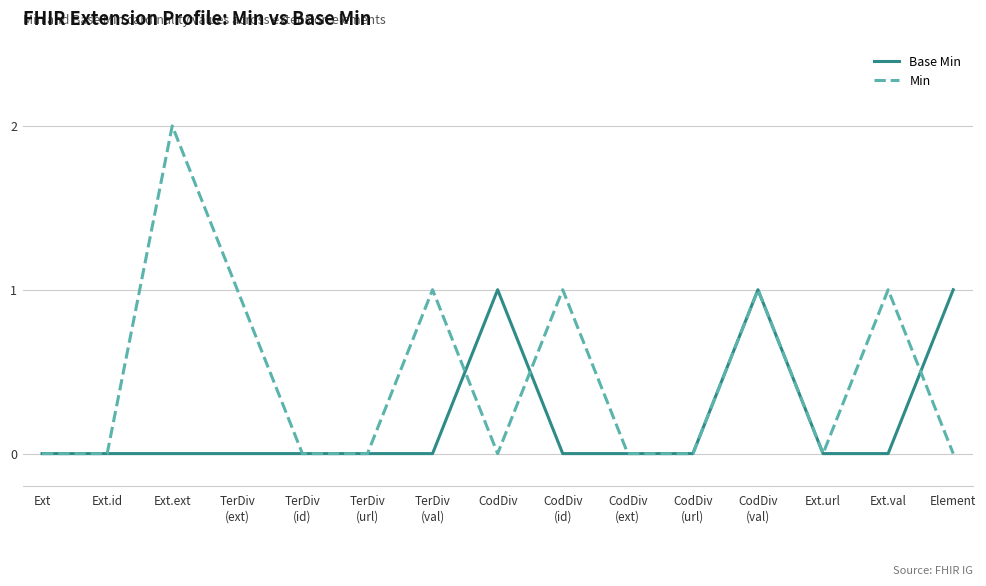

What is the difference between the maximum and minimum values in the Base Min series?

1